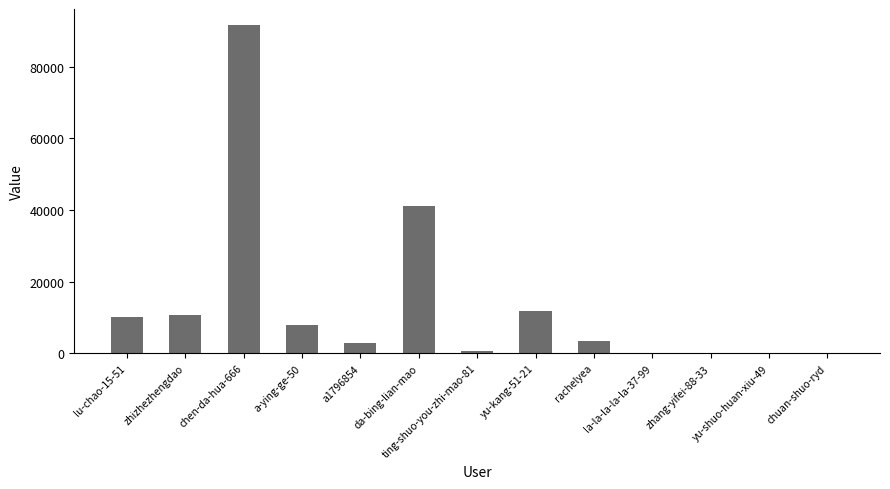

What is the change in value from da-bing-lian-mao to yu-kang-51-21?

-29416